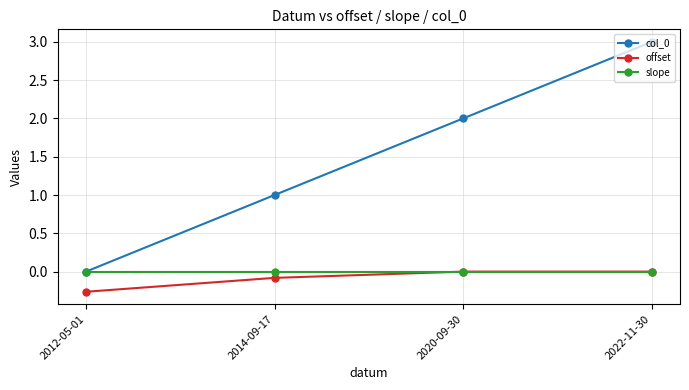

True or false: offset has more than 1 interior local peaks.

False